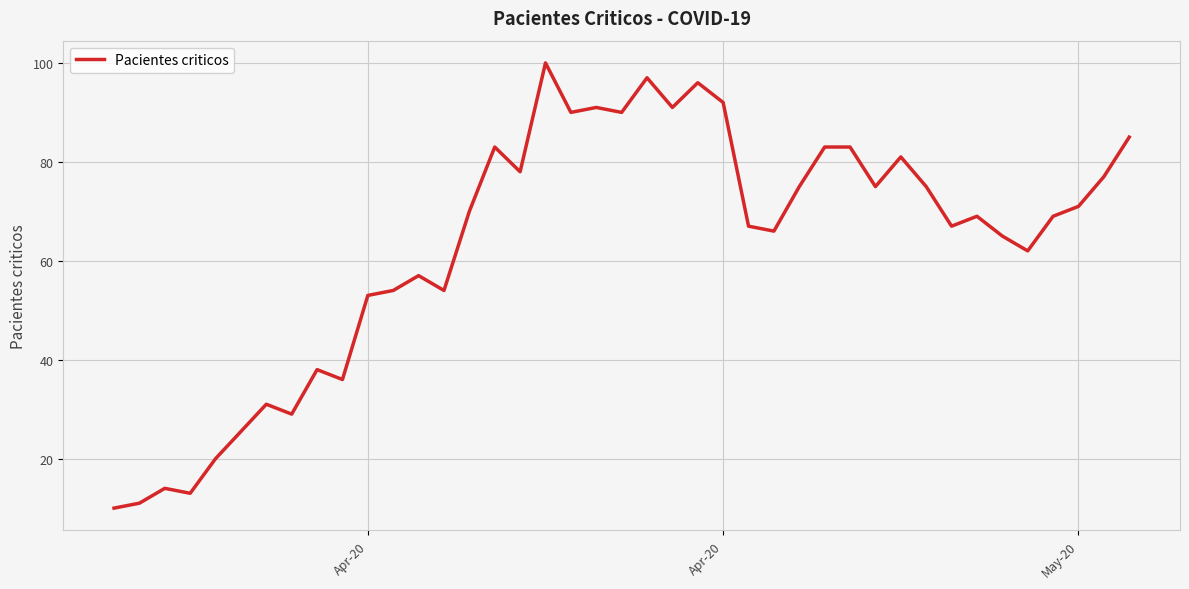

True or false: there are more than 0 points higher than both neighbors.

True